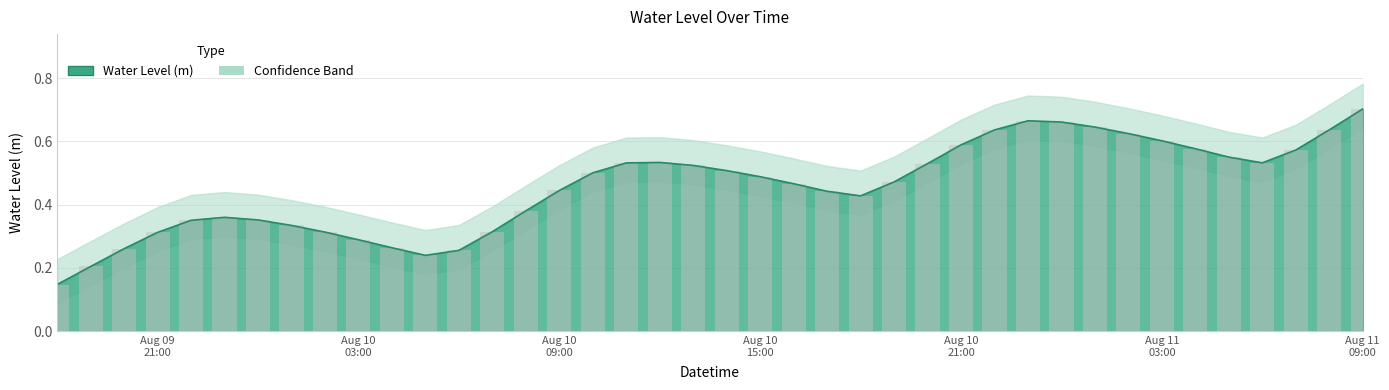

True or false: the data shows 0.2 at 2025-08-09 18:00:00.

False